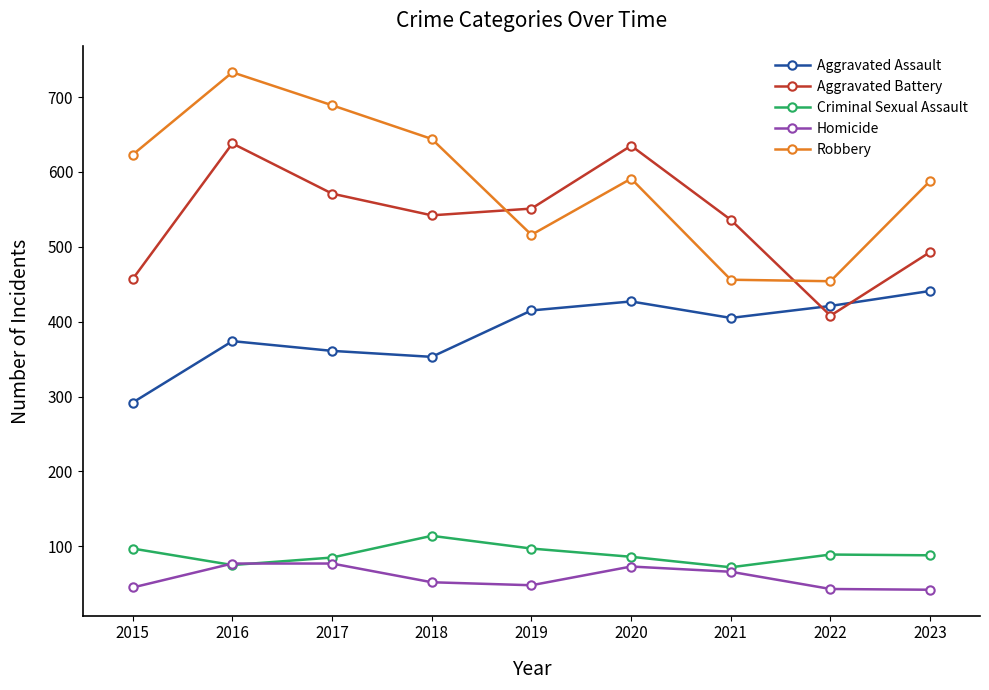

Which series has the largest total across all categories?

Robbery